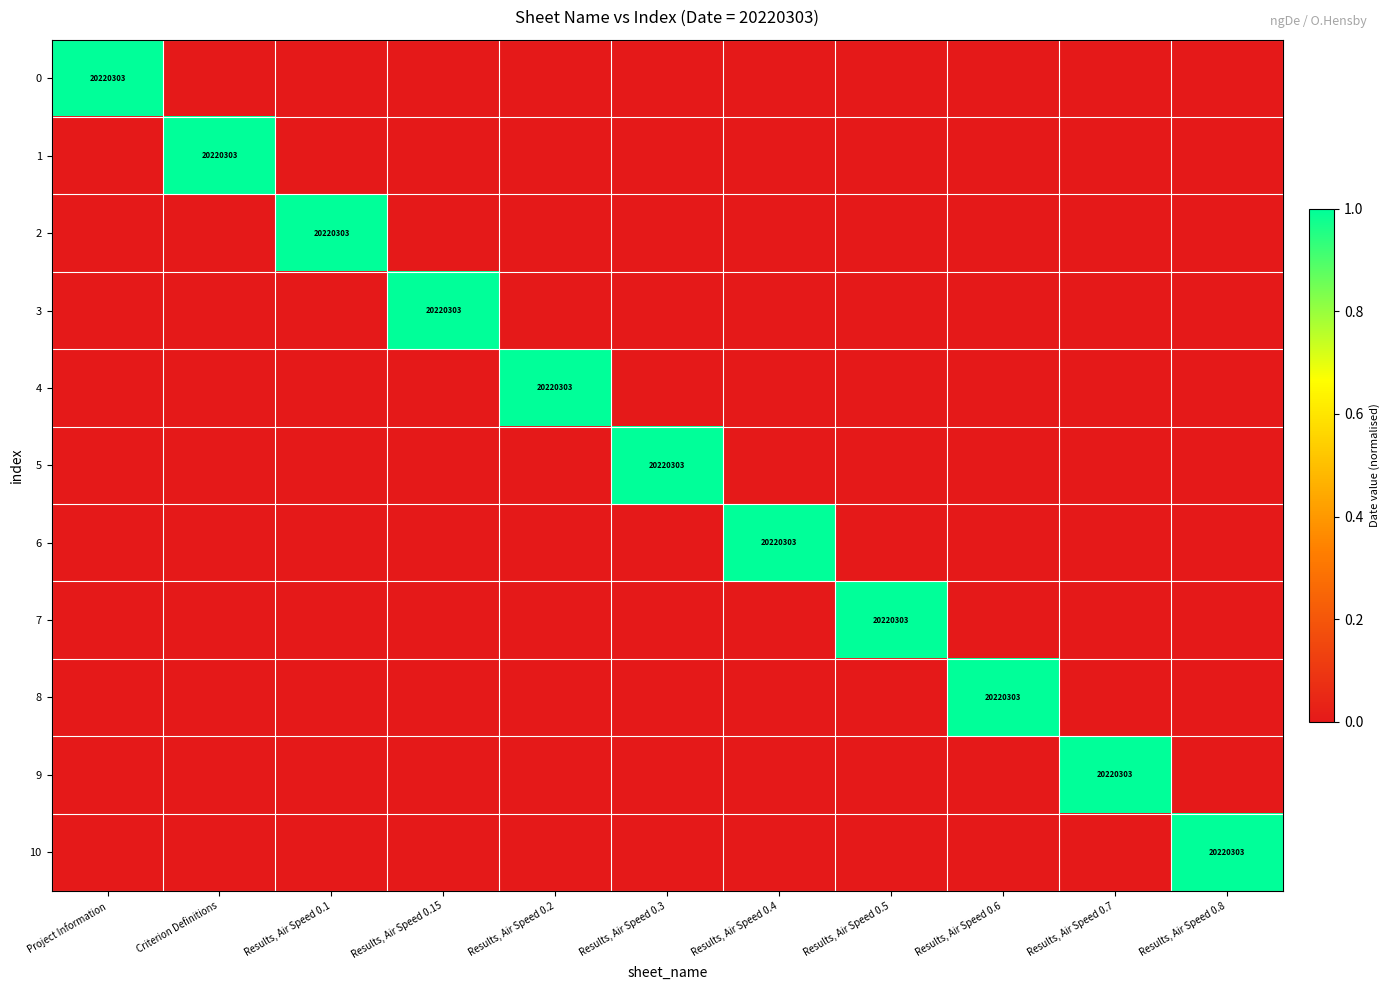

At which label does 8 reach its minimum?

Project Information